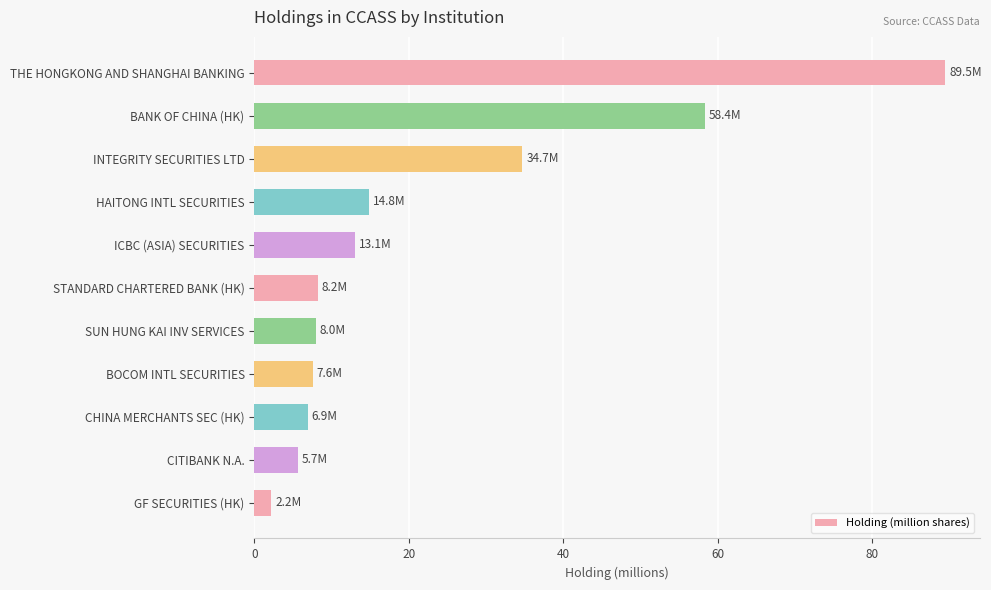

What is the average value?

22.6